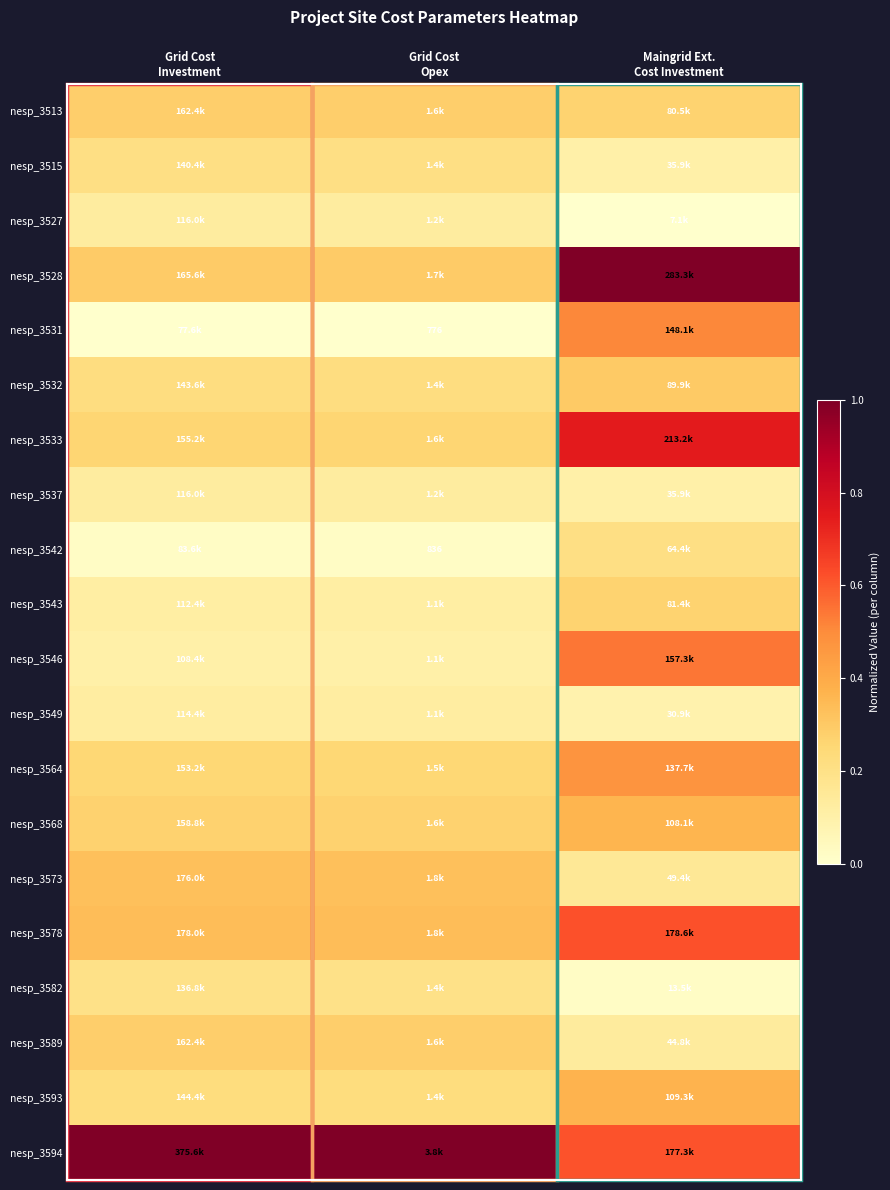

Where is nesp_3549 nearest to the value 0?

Maingrid Ext. Cost Investment